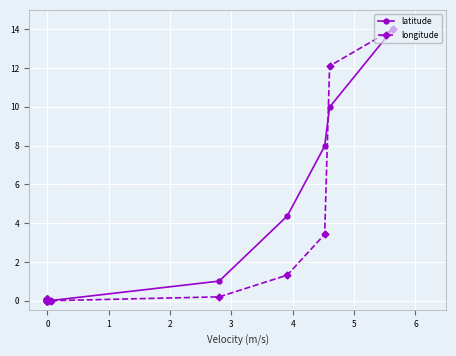

In latitude, how many points are lower than both neighbors (excluding endpoints)?

1